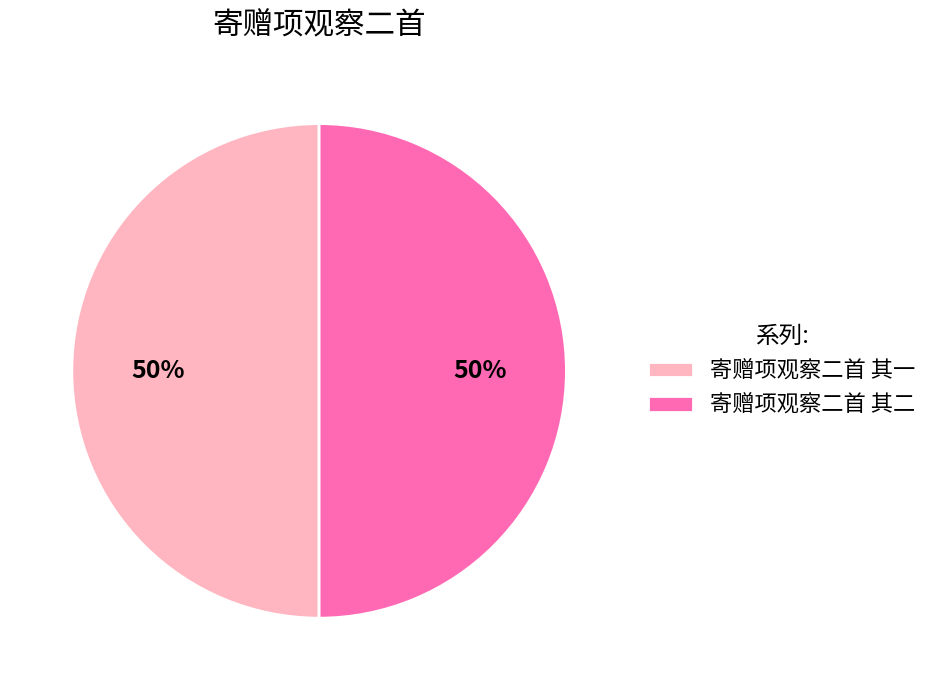

To the nearest percent, what portion does 寄赠项观察二首 其二 represent?

50%